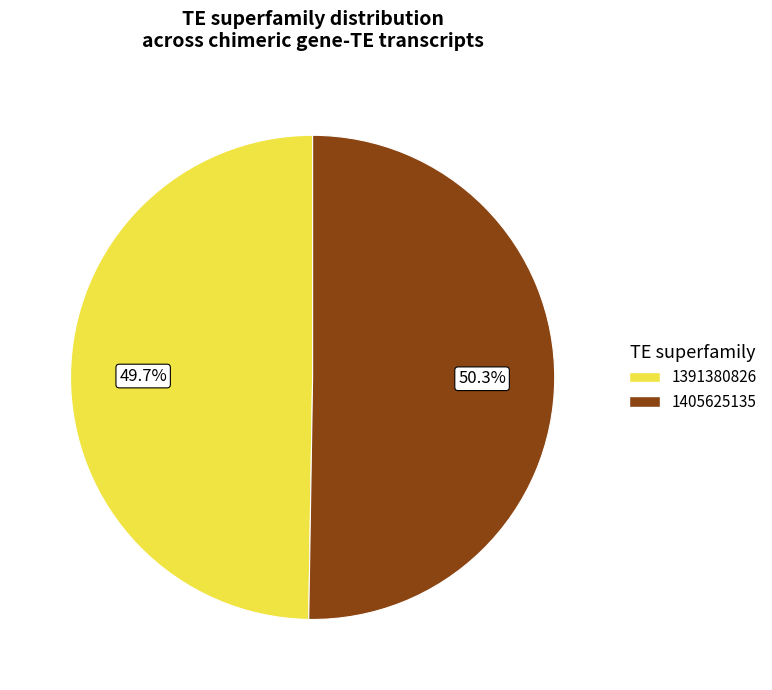

To the nearest percent, what is the average slice percentage?

50%